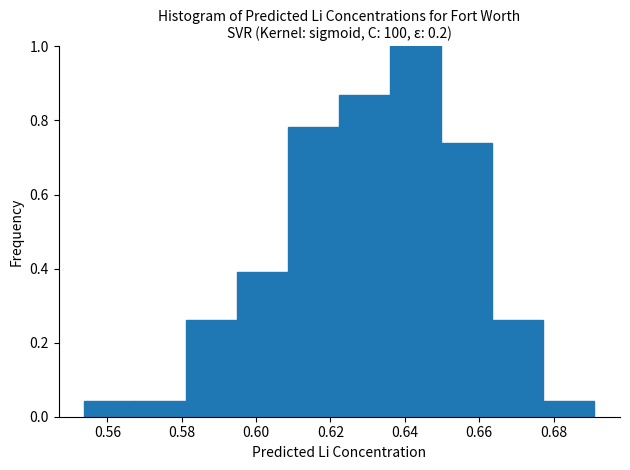

Reading left to right, list every bar in this chart as the range it spans on the x-axis followed by its height. Neither the bar edges nor the heights are printed on the chart, so give them approximately, as read against the axes.

0.554 to 0.568: 0.04
0.568 to 0.582: 0.04
0.582 to 0.594: 0.26
0.594 to 0.608: 0.40
0.608 to 0.622: 0.78
0.622 to 0.636: 0.86
0.636 to 0.650: 1.00
0.650 to 0.664: 0.74
0.664 to 0.678: 0.26
0.678 to 0.690: 0.04